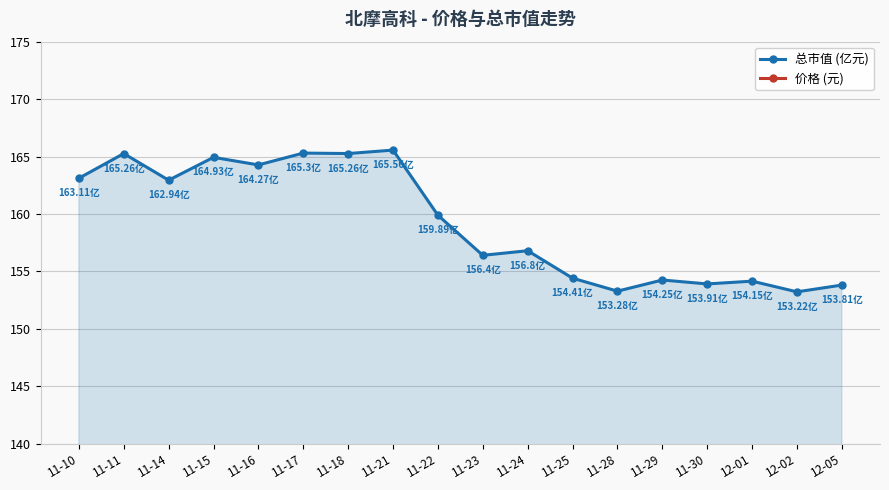

What are all the series names shown in the legend?

价格 (元), 总市值 (亿元)